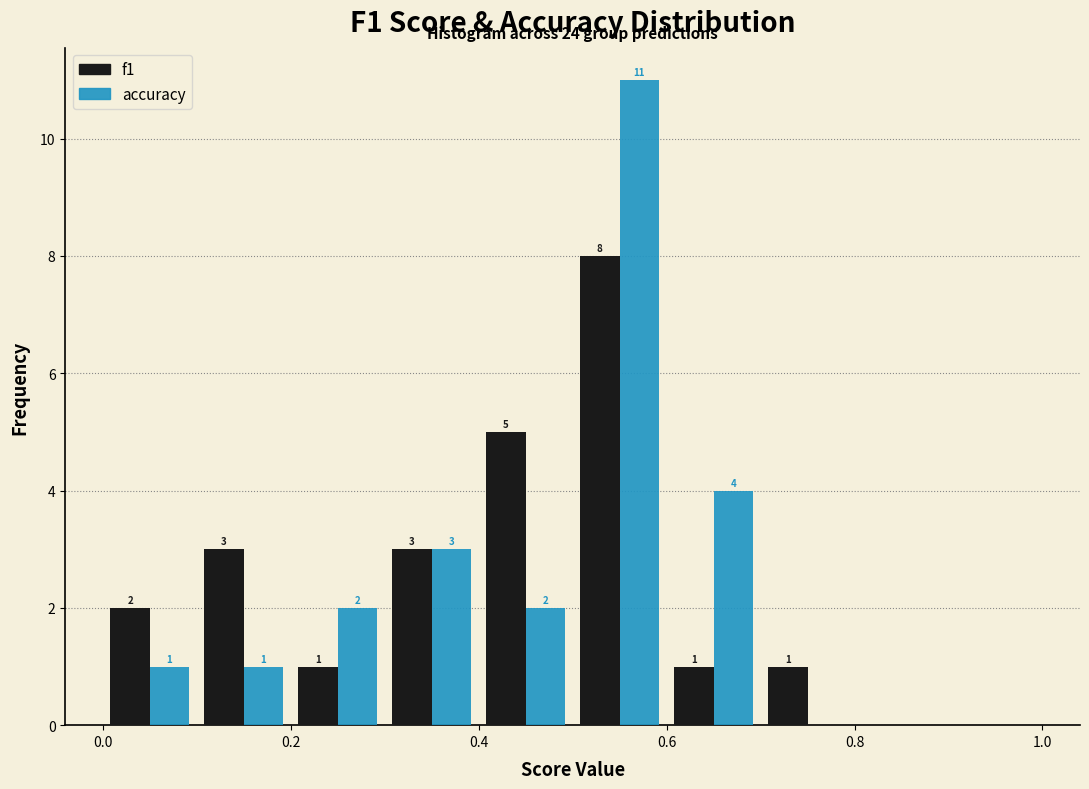

In the f1 series, which range on the x-axis has the tallest bar?

0.5 to 0.6